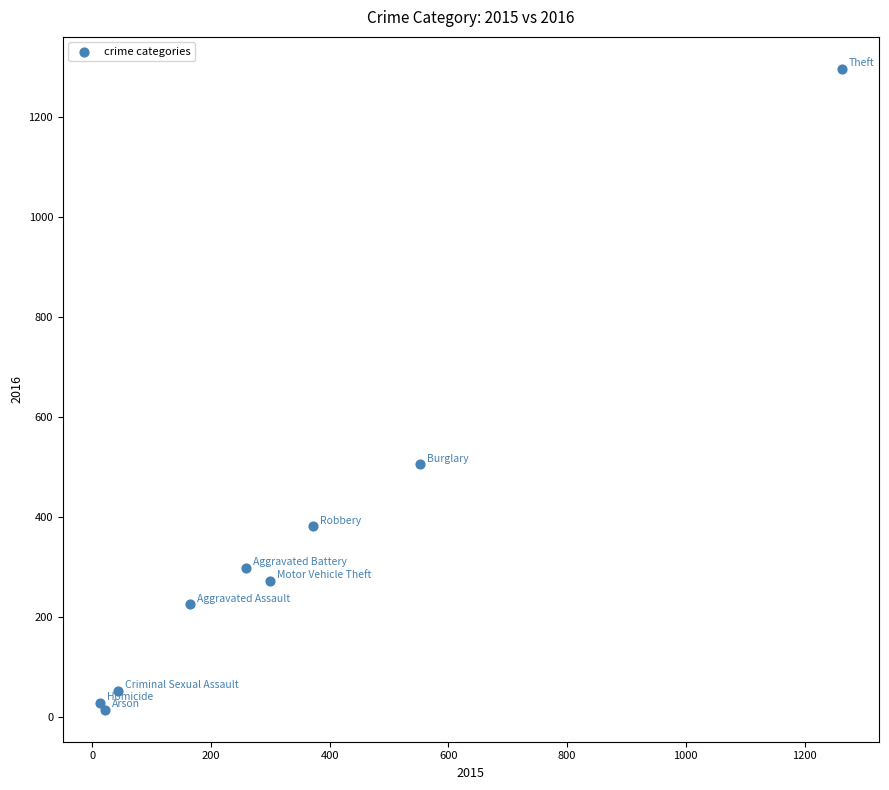

What Y value in the scatter plot is closest to 655?

505